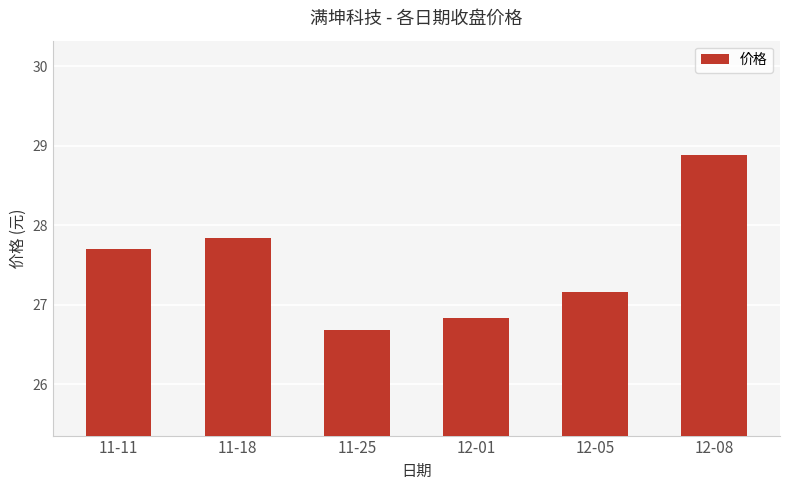

What is the difference between the second highest and second lowest values?

1.0